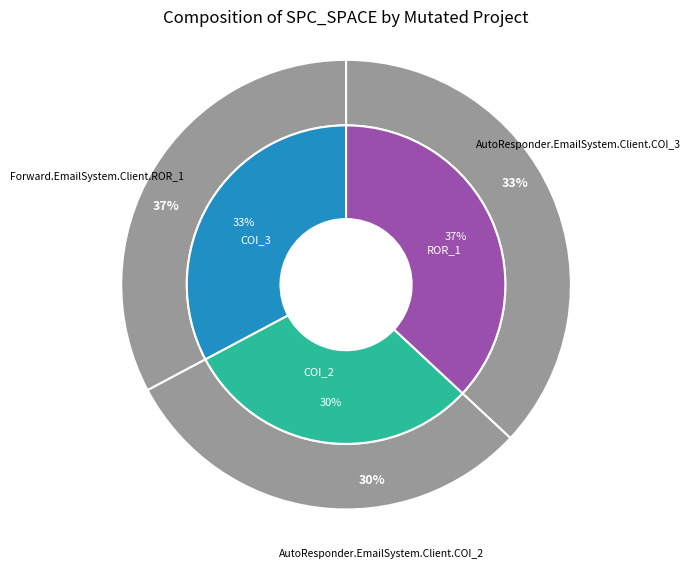

Rank the categories by value from highest to lowest.

Forward.EmailSystem.Client.ROR_1, AutoResponder.EmailSystem.Client.COI_3, AutoResponder.EmailSystem.Client.COI_2